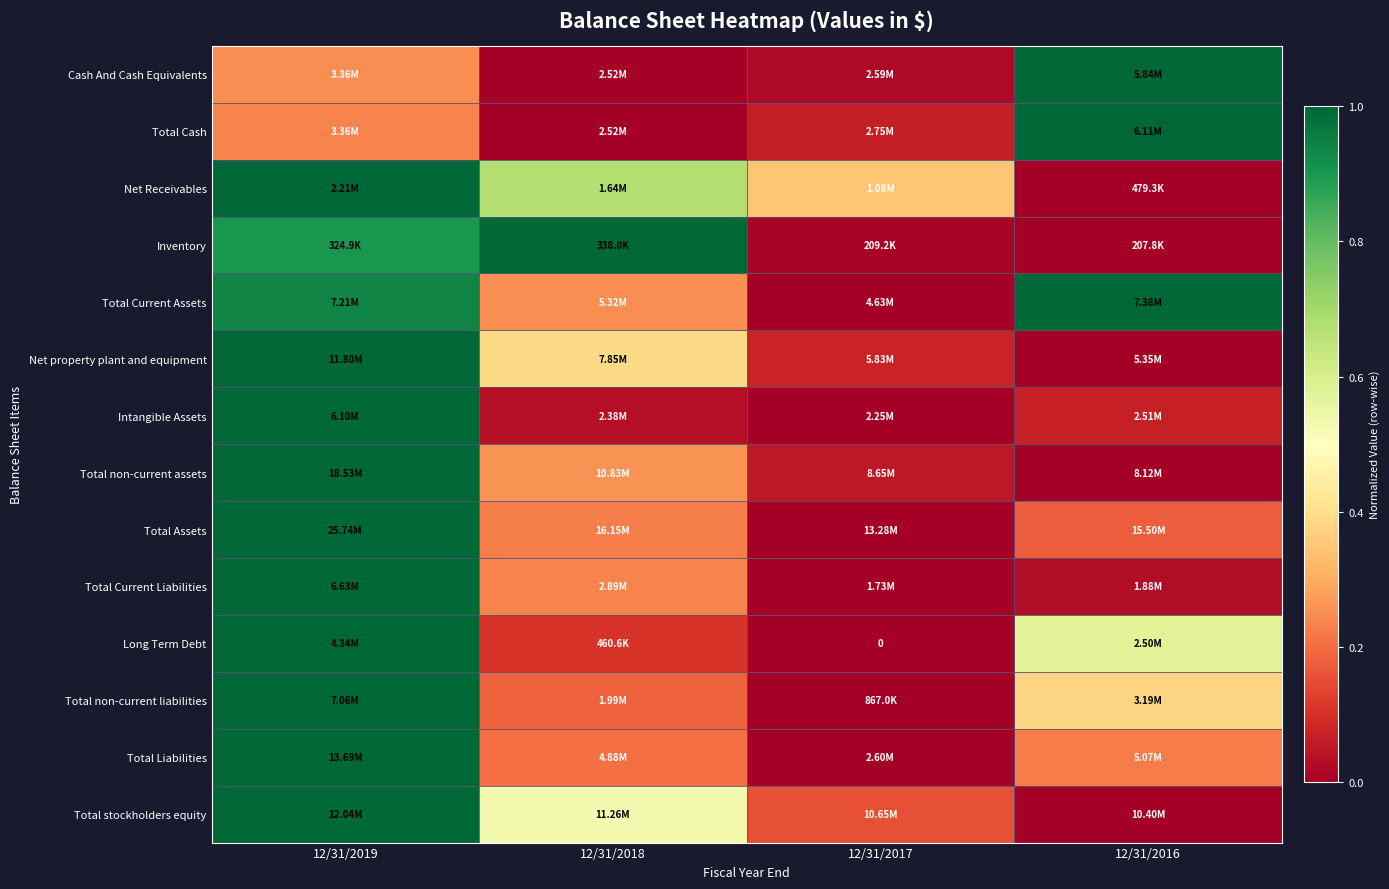

The Net Receivables series shows 1.0 at 12/31/2019. True or false?

True